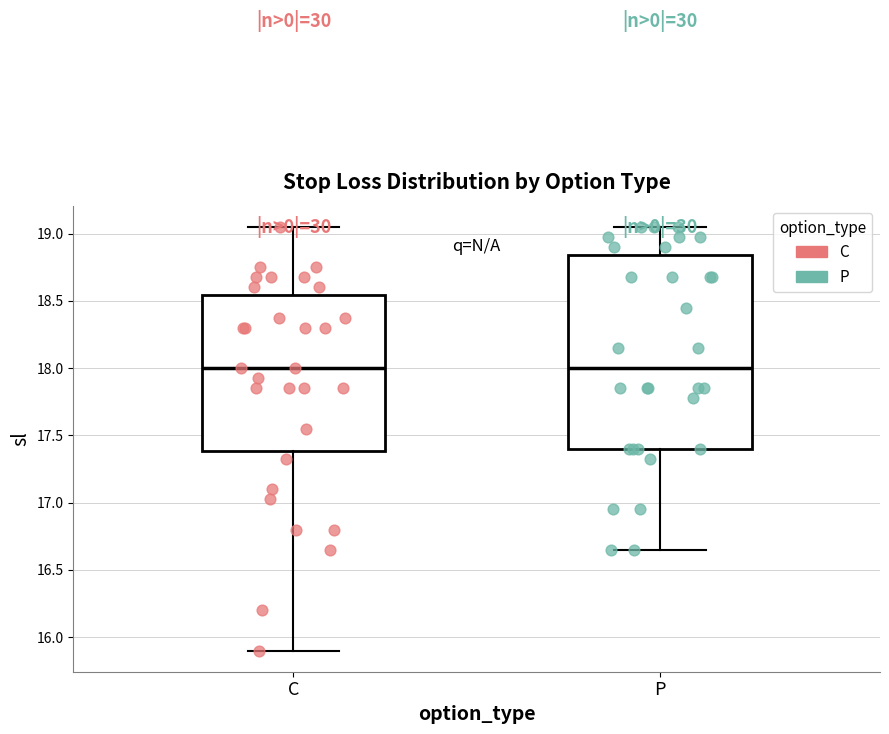

Reading left to right, read every box against the y-axis: the position of its median line, the range the box covers, and the ends of its whiskers. The values are not printed on the chart, so give them approximately, as read against the axis.

C: median 18.00, box 17.40 to 18.55, whiskers 15.90 to 19.05
P: median 18.00, box 17.40 to 18.85, whiskers 16.65 to 19.05